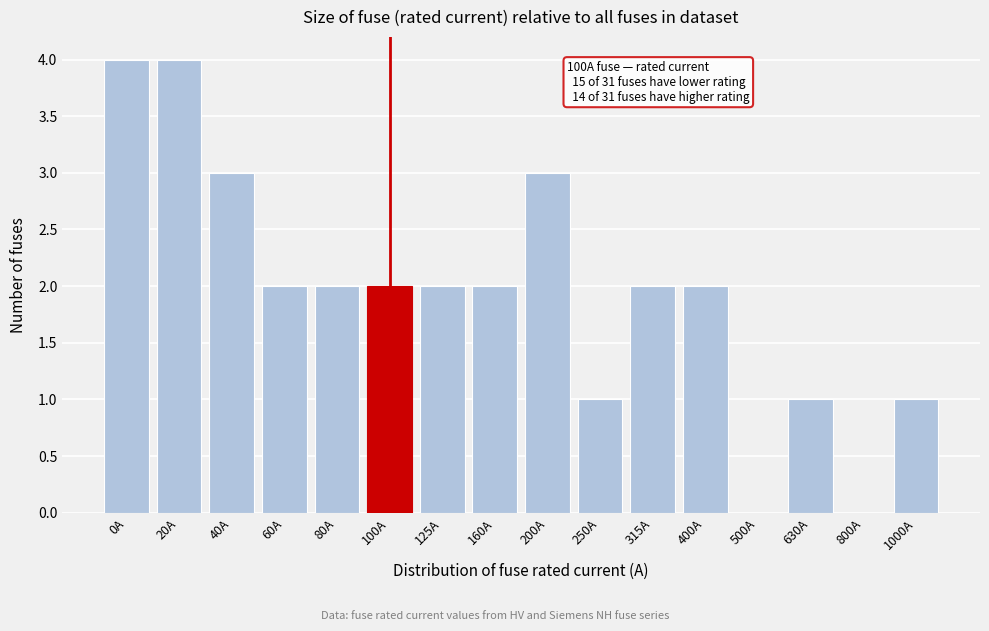

Reading left to right, what are all the values shown in this chart?

0A=4	20A=4	40A=3	60A=2	80A=2	100A=2	125A=2	160A=2	200A=3	250A=1	315A=2	400A=2	500A=0	630A=1	800A=0	1000A=1